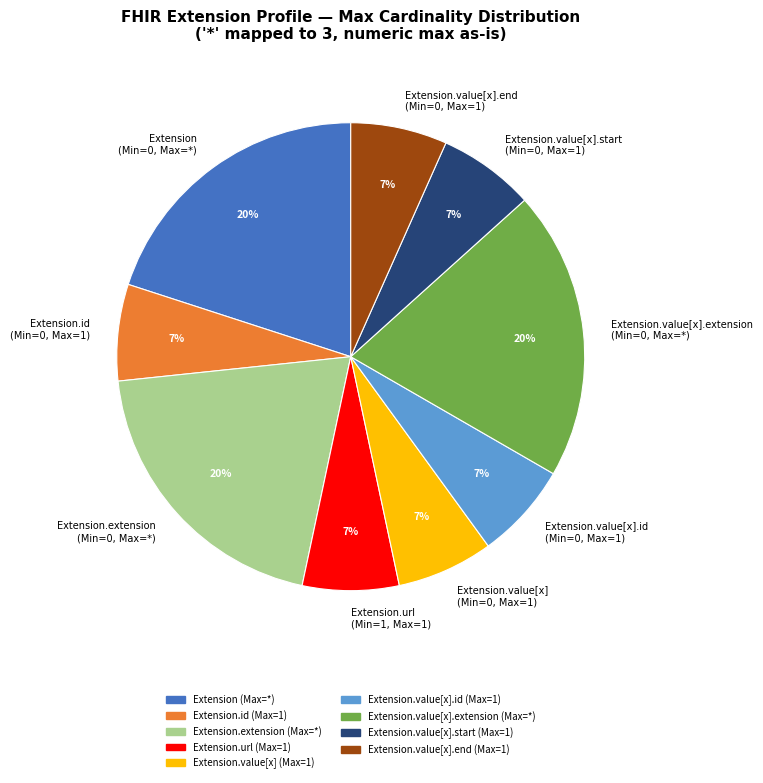

To the nearest percent, what is the difference between the largest and smallest slice percentages?

13%